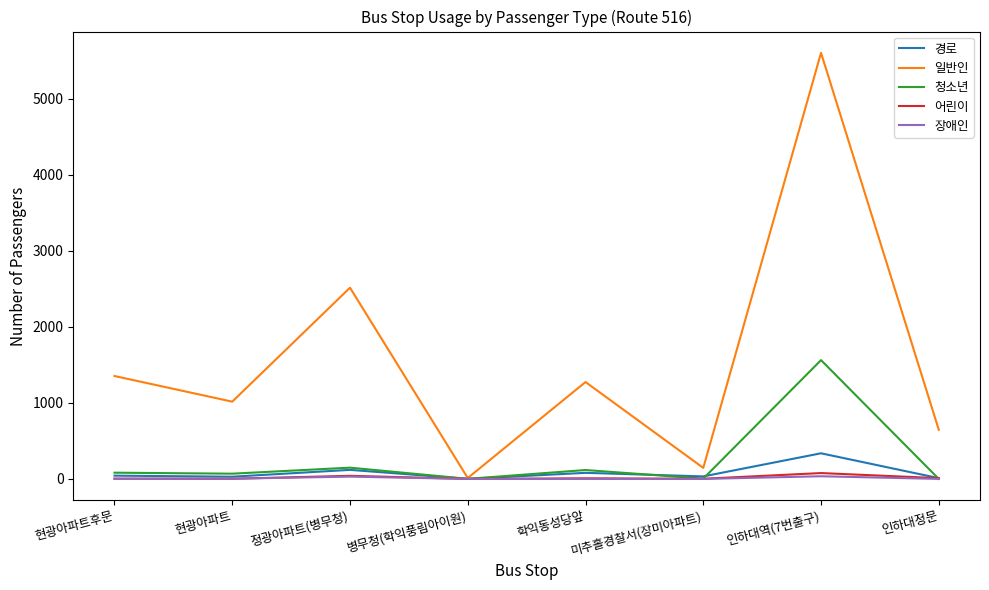

Which series changed the most between 현광아파트 and 인하대역(7번출구)?

일반인